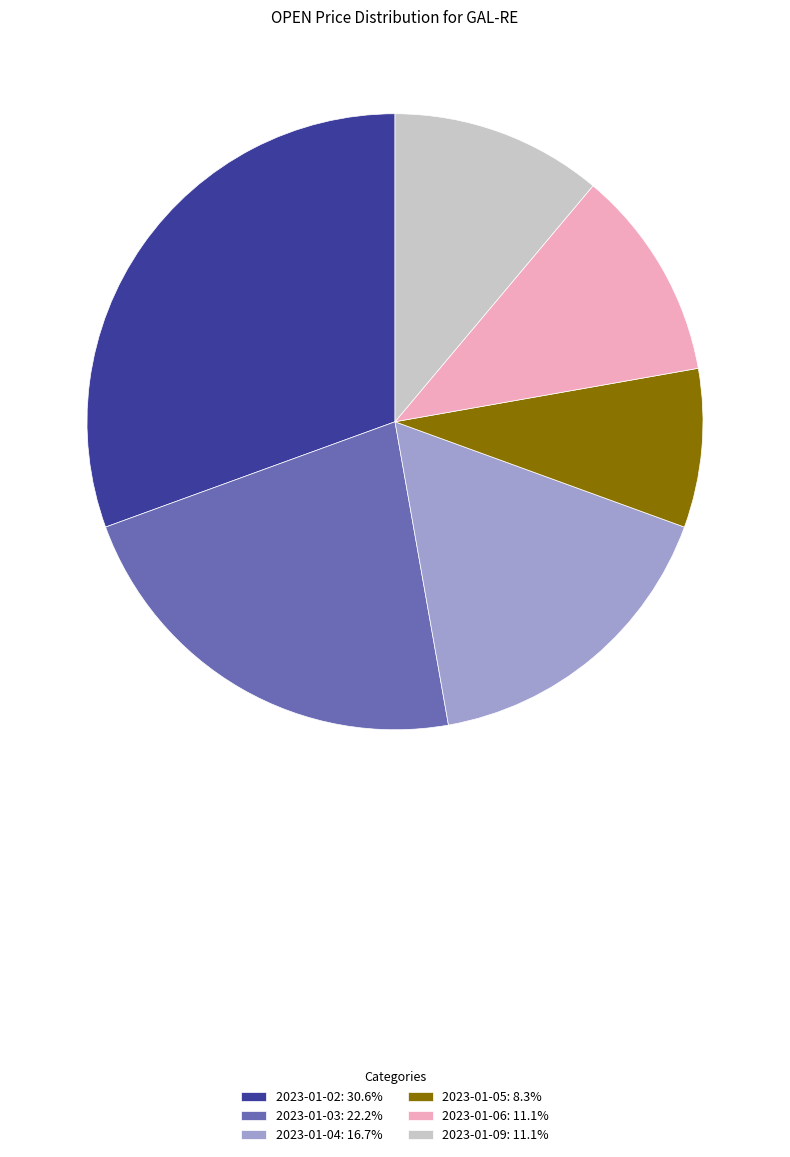

Does 2023-01-02: 30.6% represent more than half of the total?

No